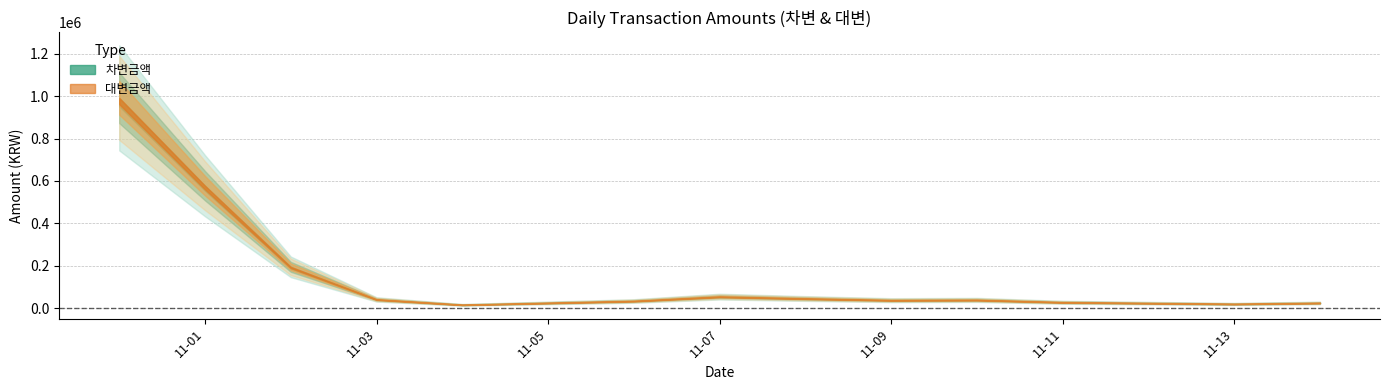

What is the label of the 3rd point from the left?

2022-11-02